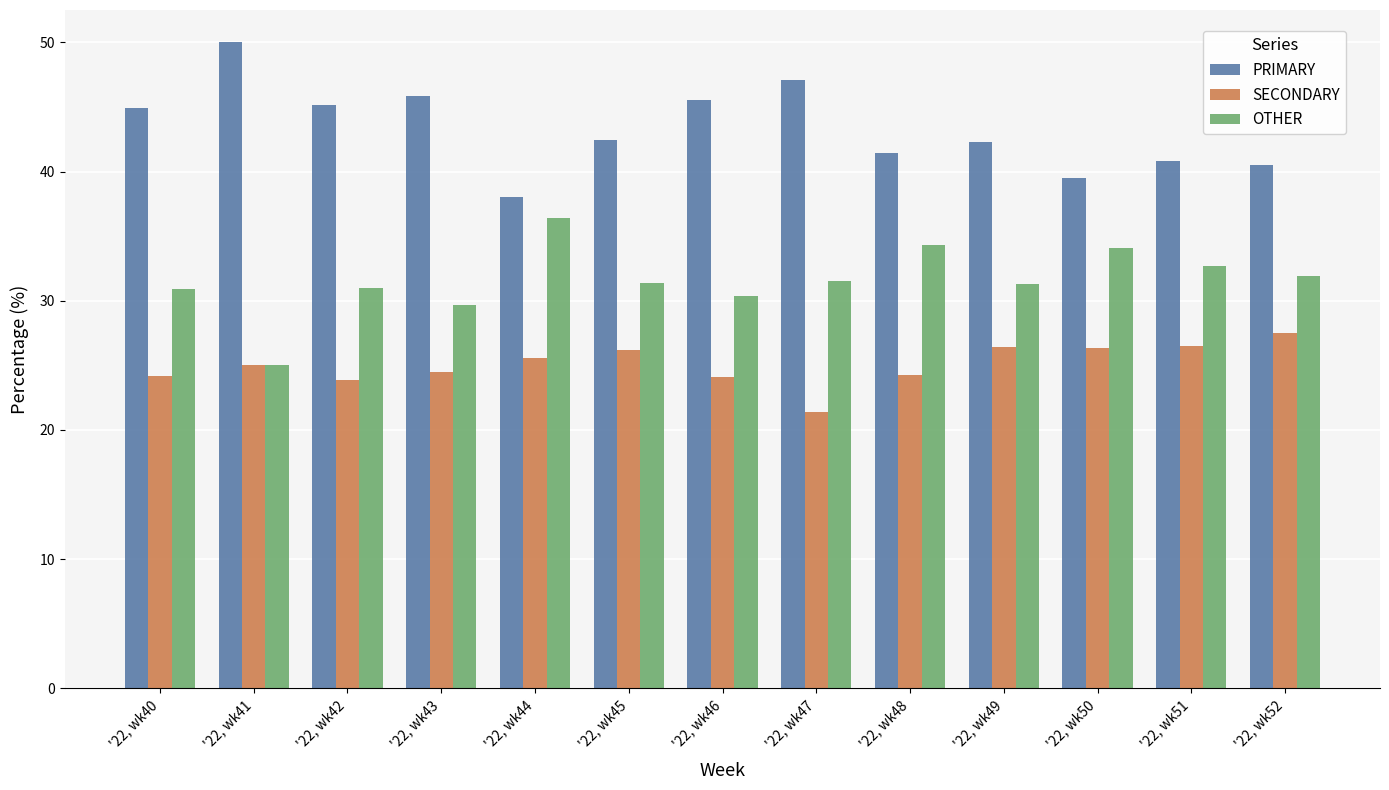

At which category does the chart reach its minimum across all series?

'22, wk47